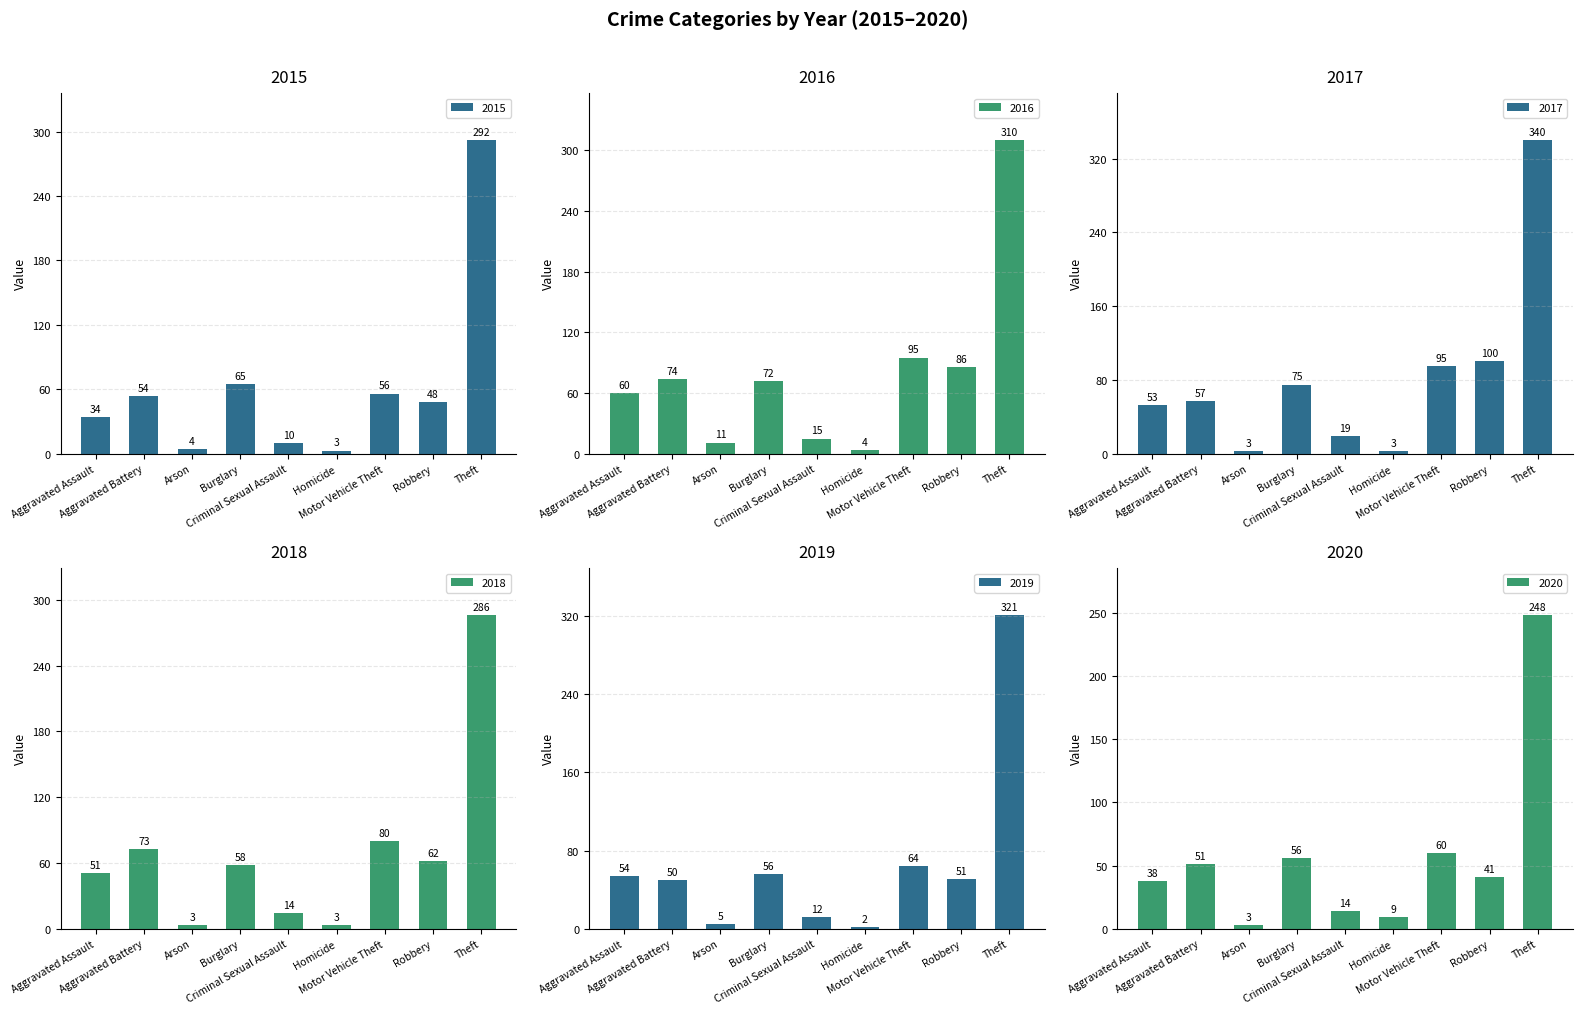

What is the approximate value of 2016 at Criminal Sexual Assault, to the nearest 10?

20